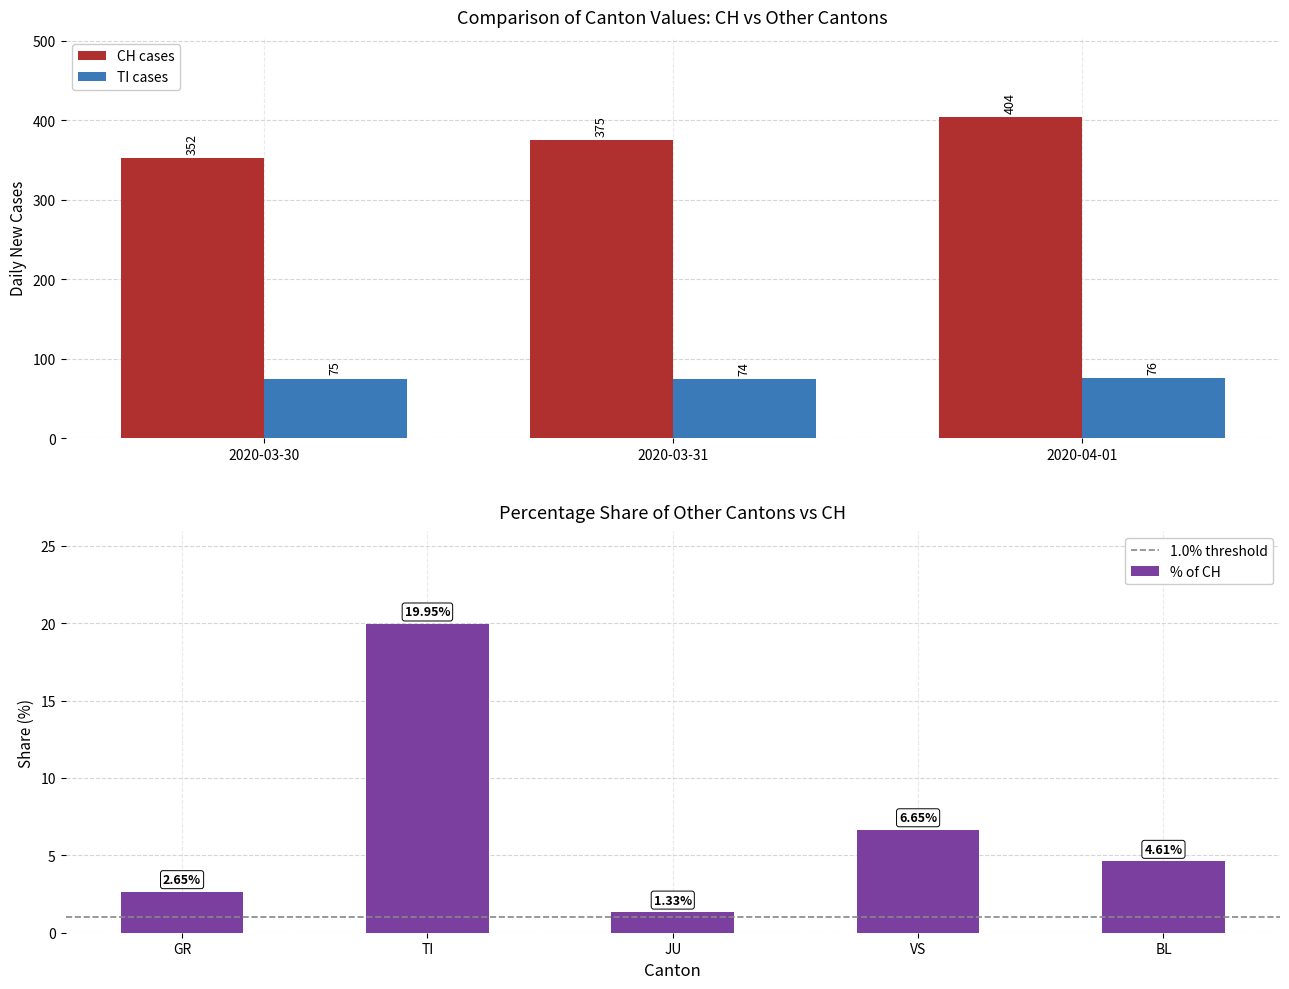

What is the average value of the TI cases series?

75